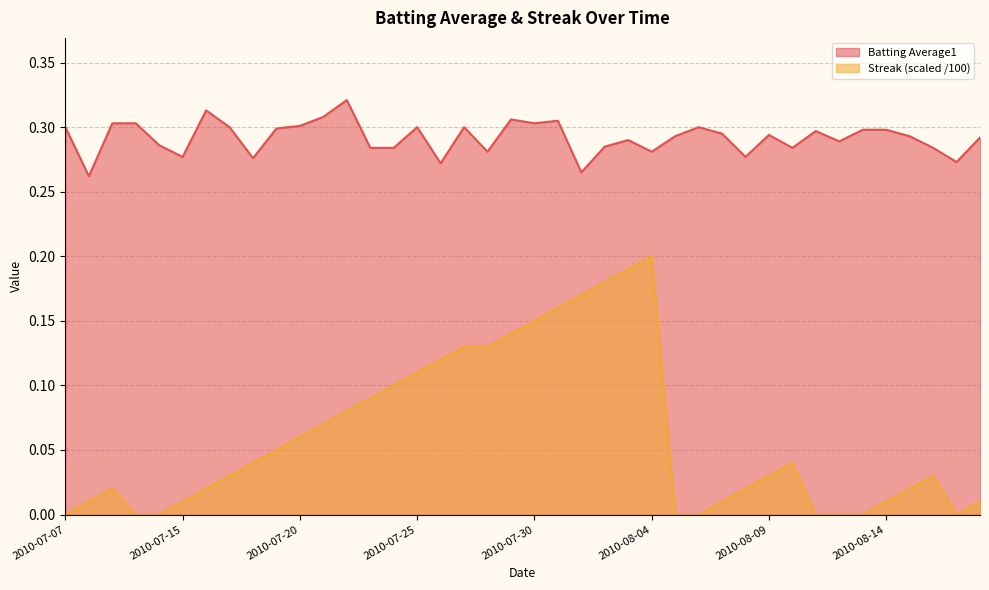

Is the value of Streak at 2010-08-03 greater than the value of Batting Average1 at 2010-08-17?

No